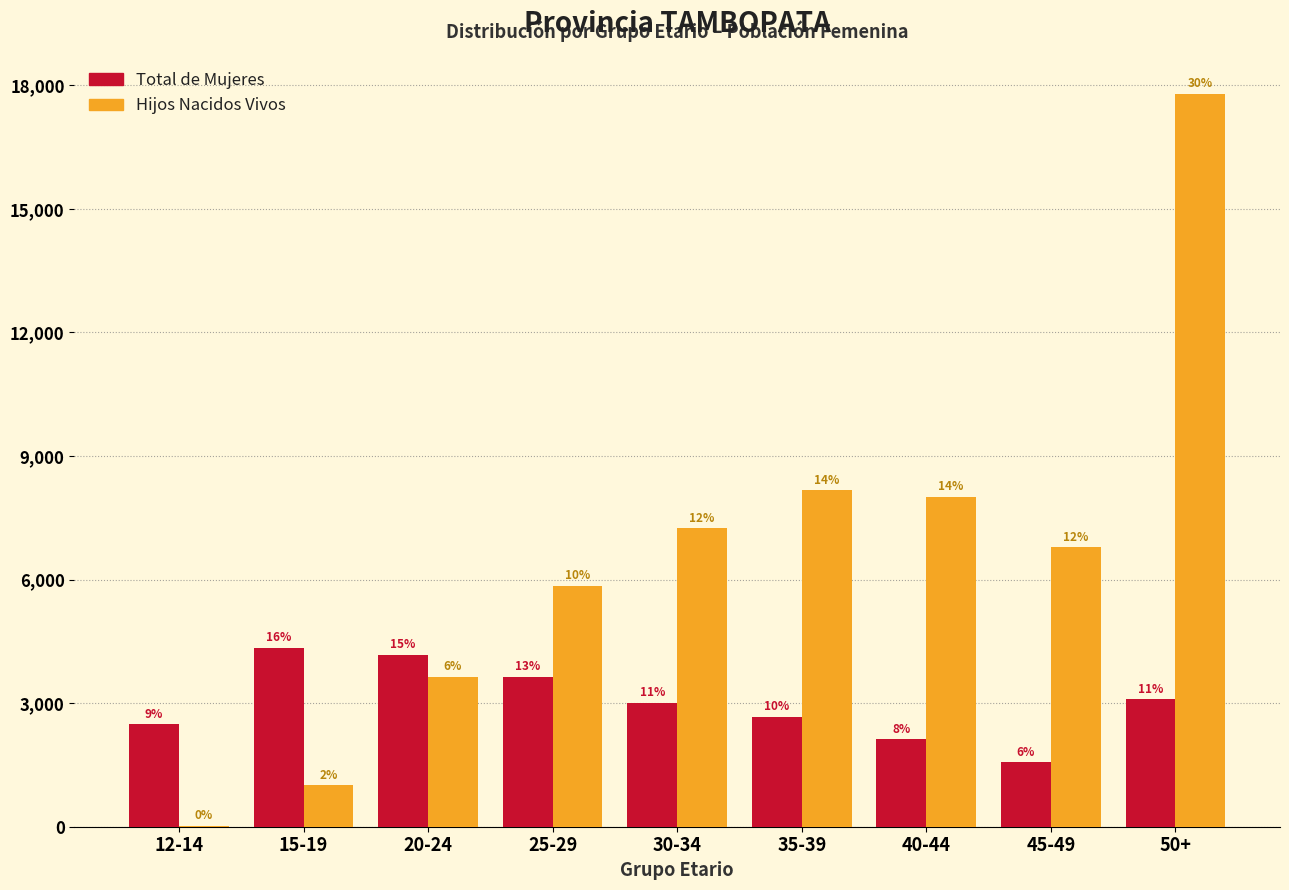

How many groups of bars are there?

9